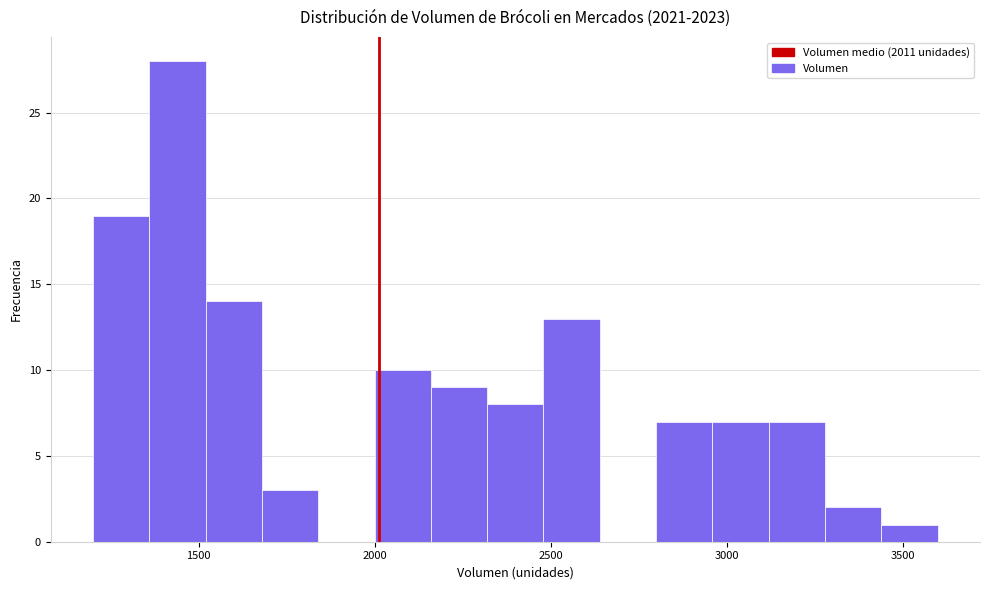

Read against the x-axis, roughly where is the centre of the tallest bar?

1450